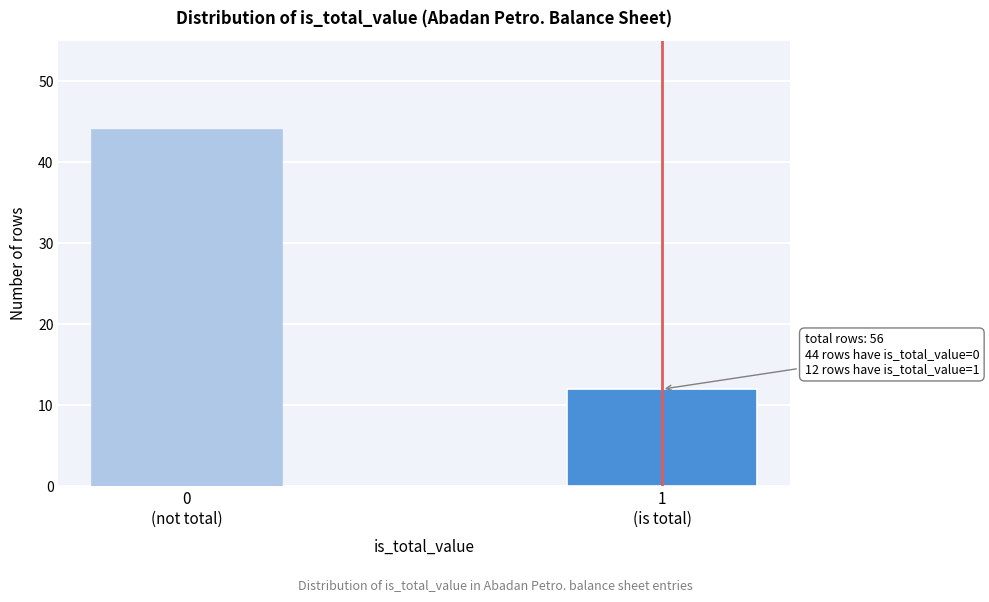

Reading left to right, extract all data points from this chart.

44	12